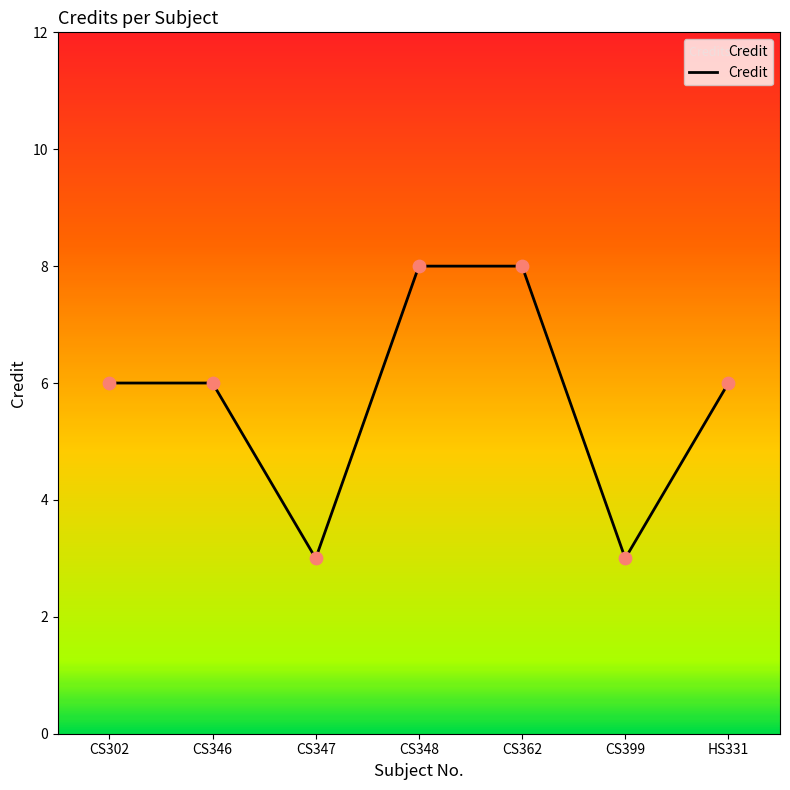

Approximately how many times larger is the value at CS399 compared to CS362?

0.4